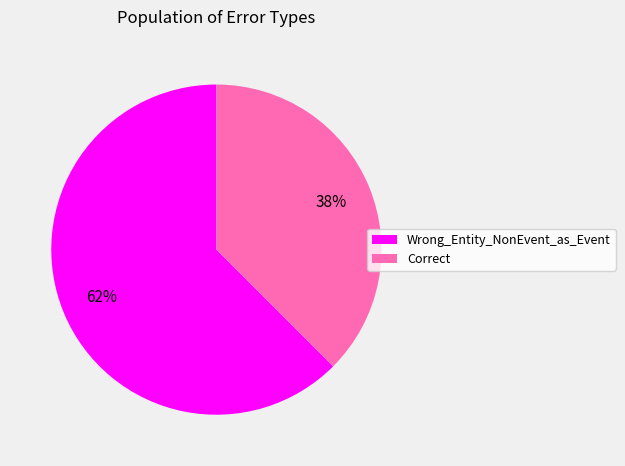

Do Correct and Wrong_Entity_NonEvent_as_Event together represent more than half of the pie?

Yes